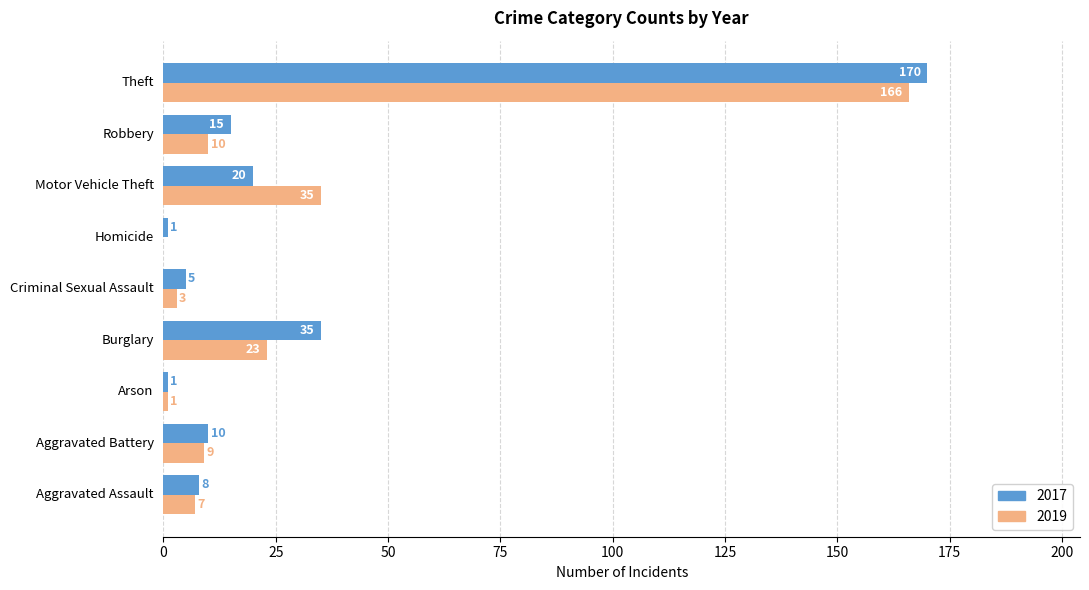

Which series has the largest range (max minus min)?

2017